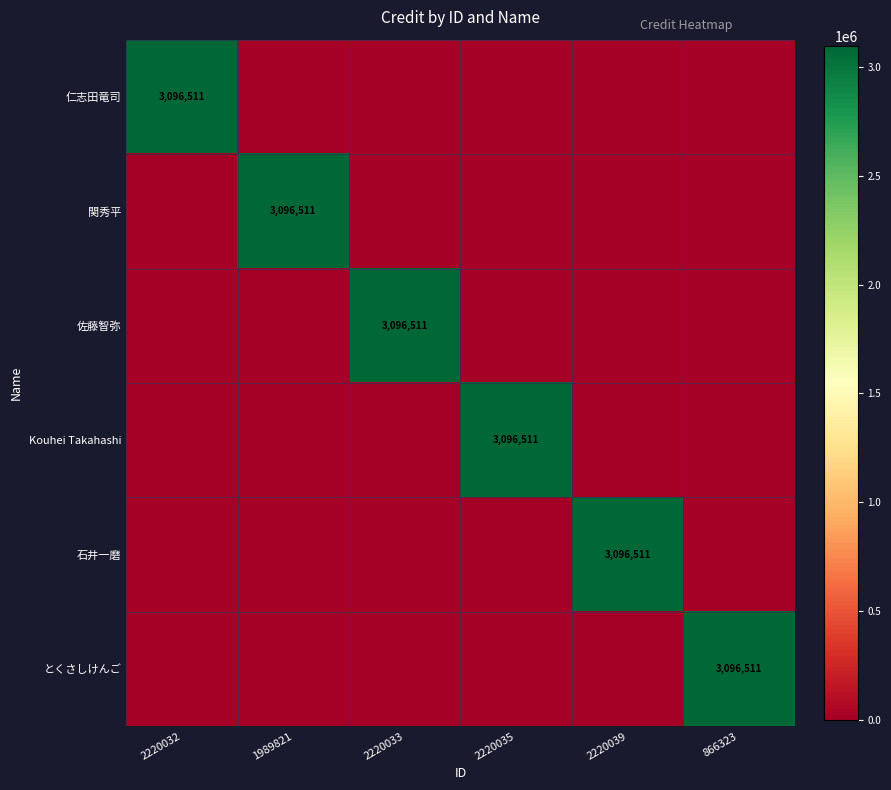

Is it true that 石井一磨 equals 3096511 at 2220039?

True